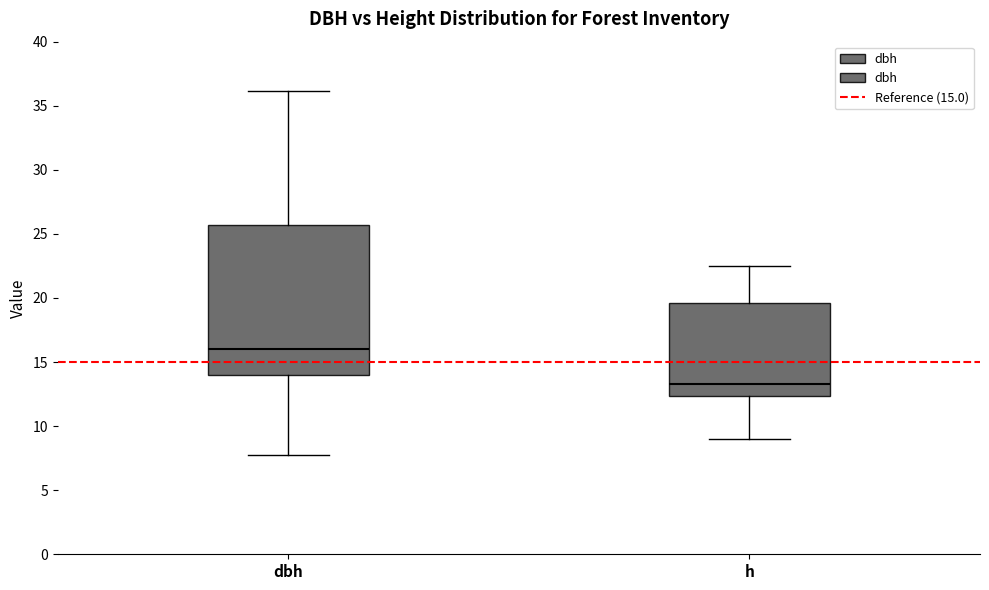

Which box's median line is the highest?

dbh